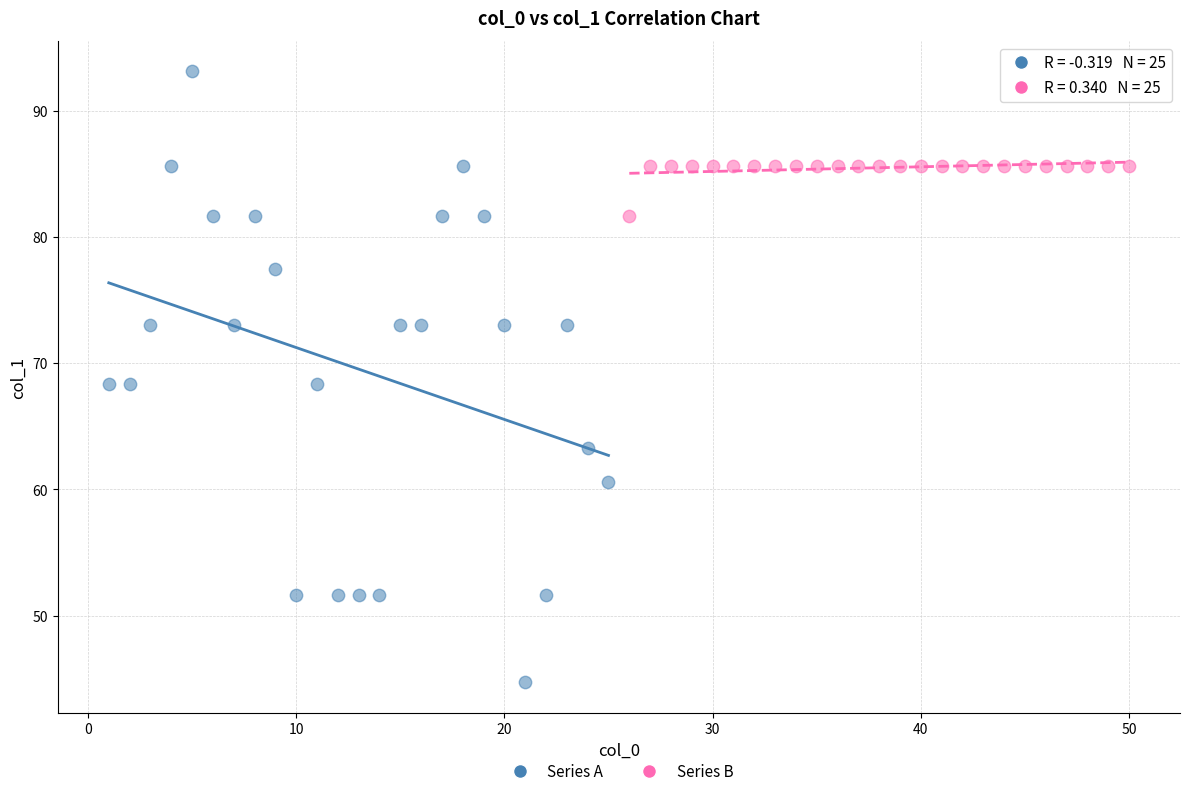

Which series reaches the minimum Y coordinate?

Series A